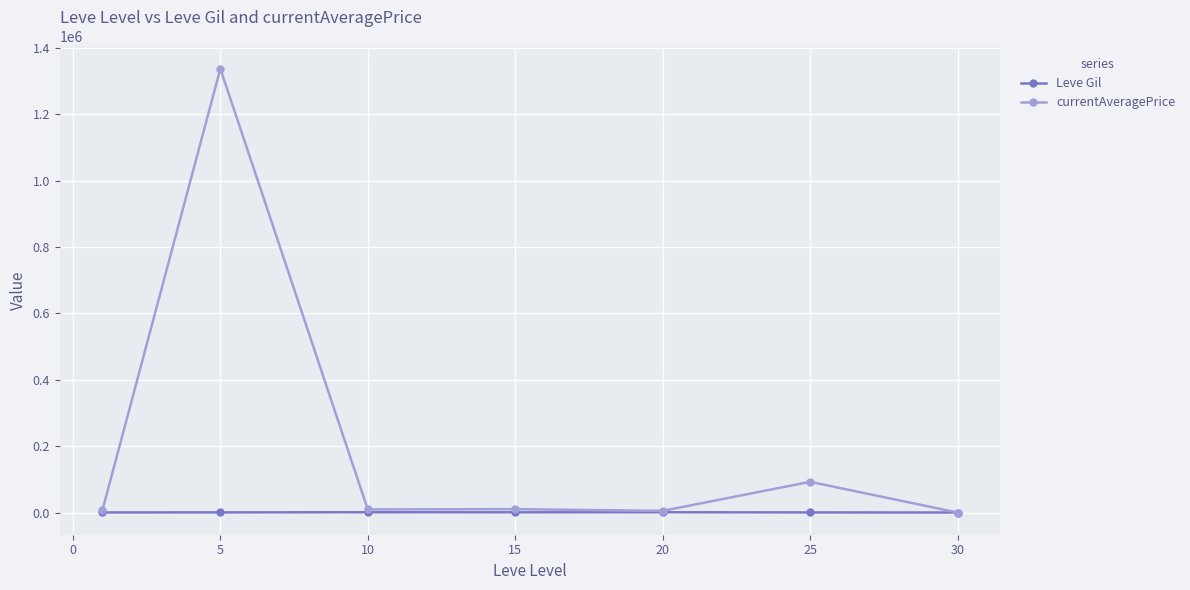

What is the average value of the currentAveragePrice series?

208766.9